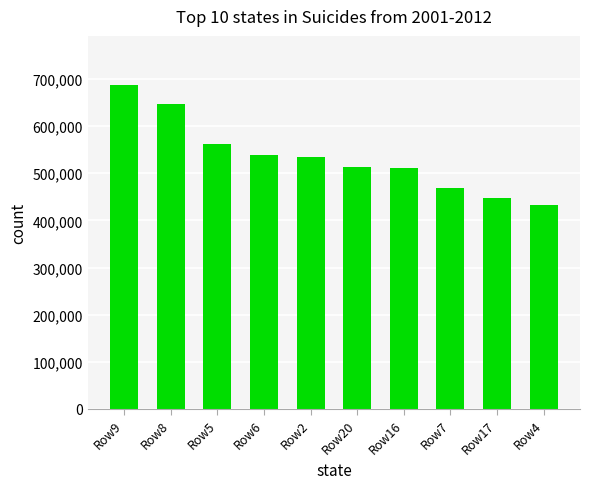

What is the average value?

534300